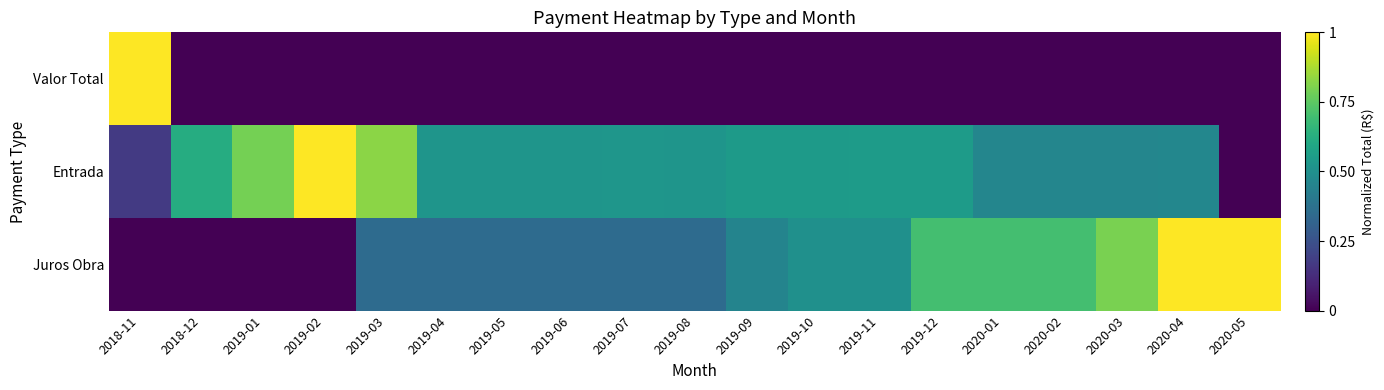

Which has a higher value, 2020-02 or 2019-09?

2020-02